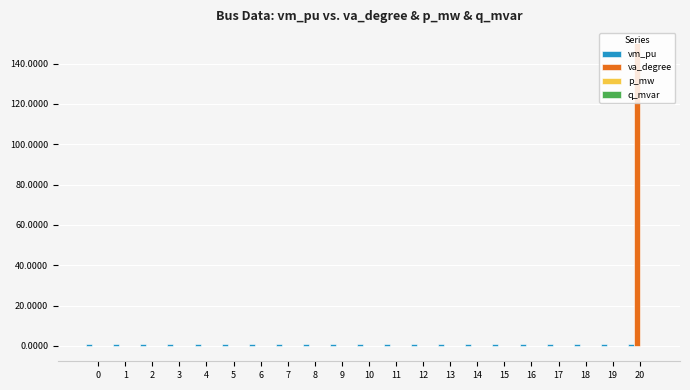

At which category is the sum across all series the highest?

20